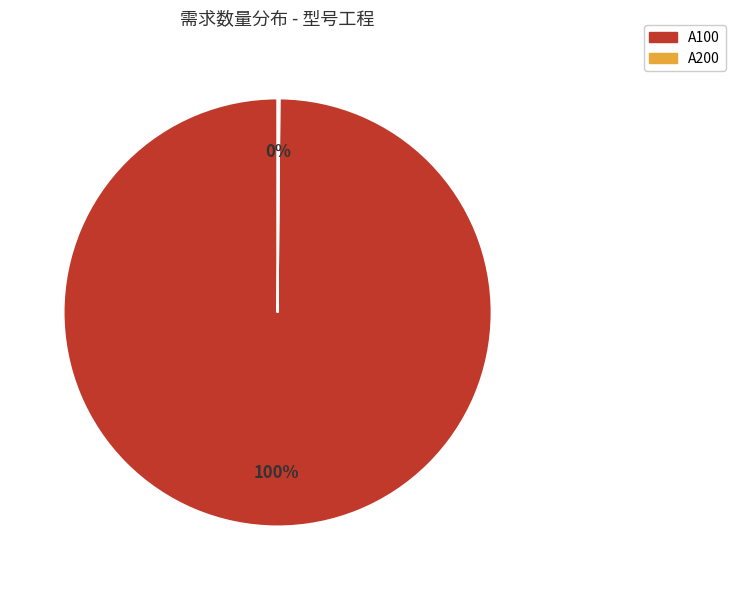

What percentage is the A100 slice, to the nearest percent?

100%